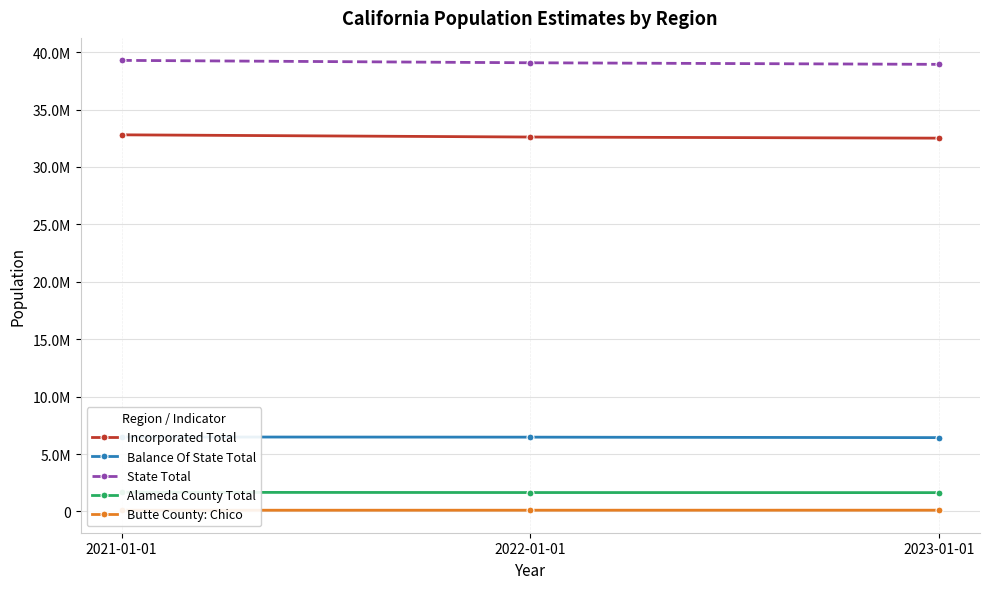

What is the difference between the Alameda County Total values at 2021-01-01 and 2023-01-01?

27177